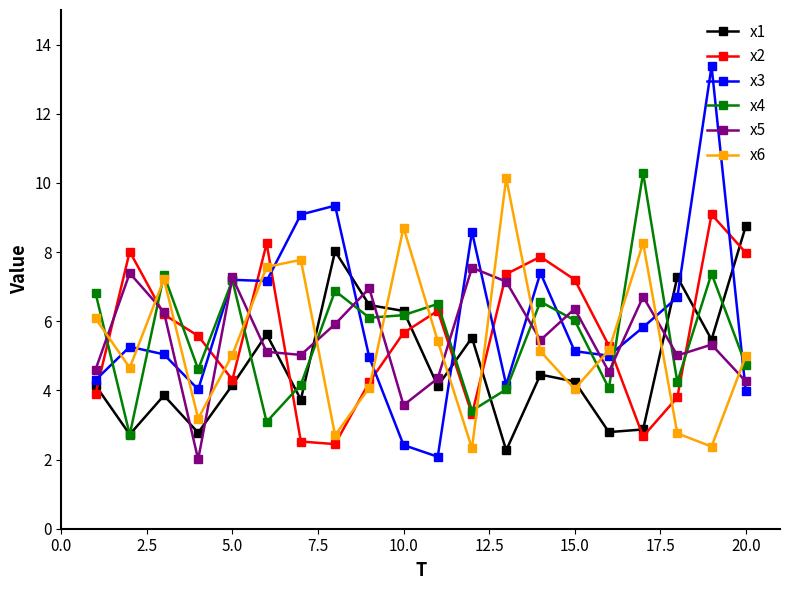

What is the value of the x2 point at the 10th from the left?

5.7